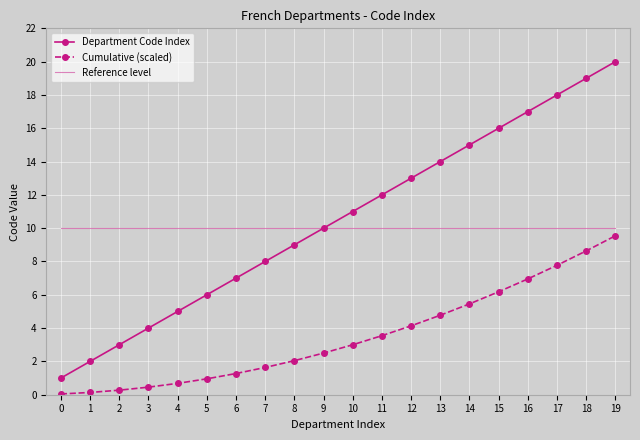

Which series has the widest spread of values?

Department Code Index